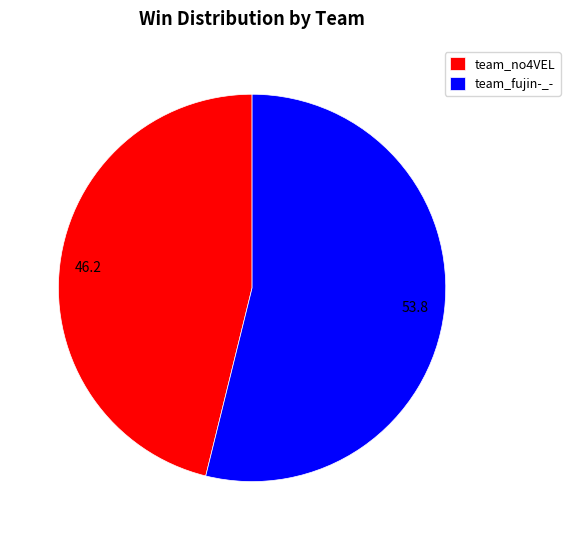

Rank the categories by value from highest to lowest.

team_fujin-_-, team_no4VEL